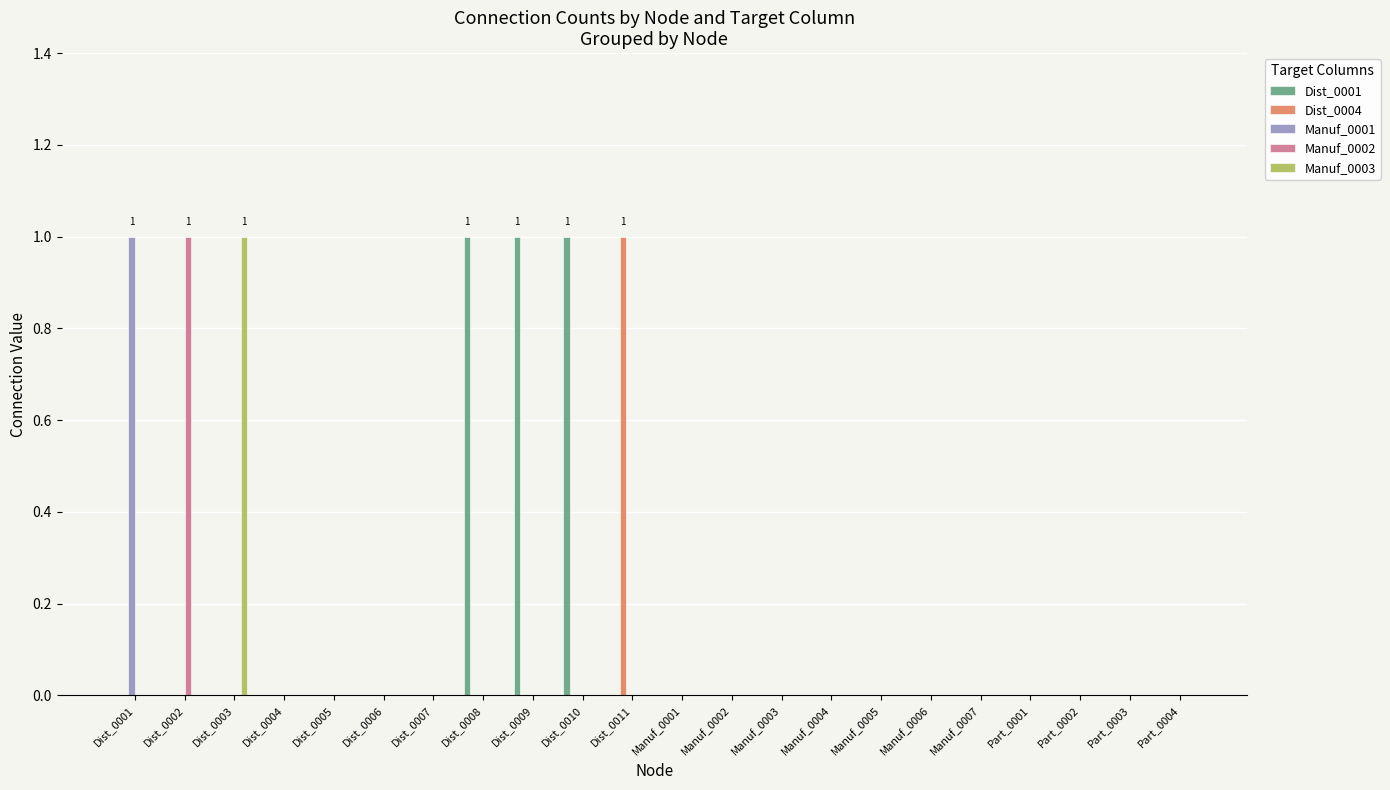

Is it true that Manuf_0002 equals 0 at Manuf_0003?

True